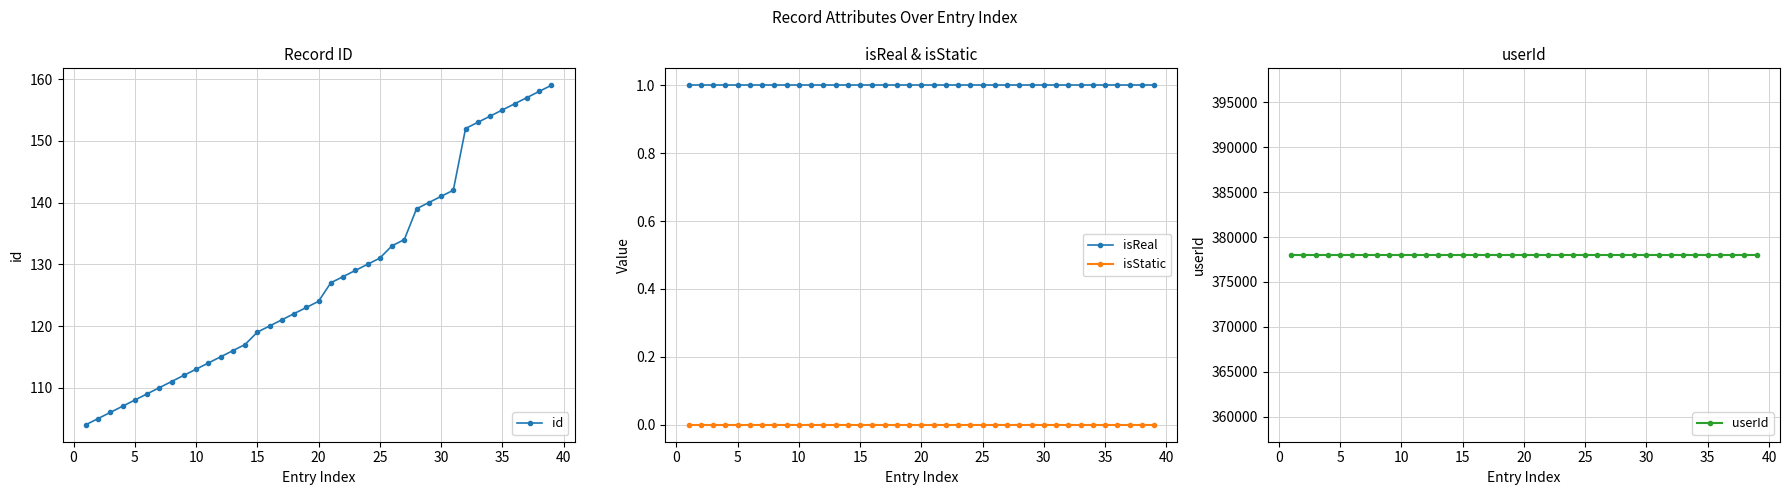

What is the highest value of the id series?

159